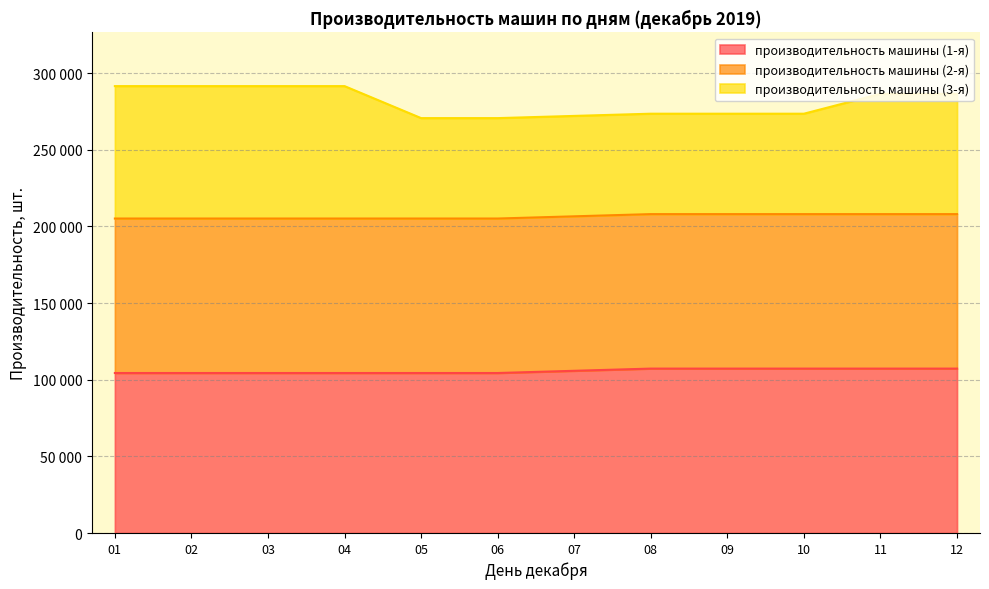

True or false: производительность машины (1-я) and производительность машины (3-я) intersect in this chart.

False